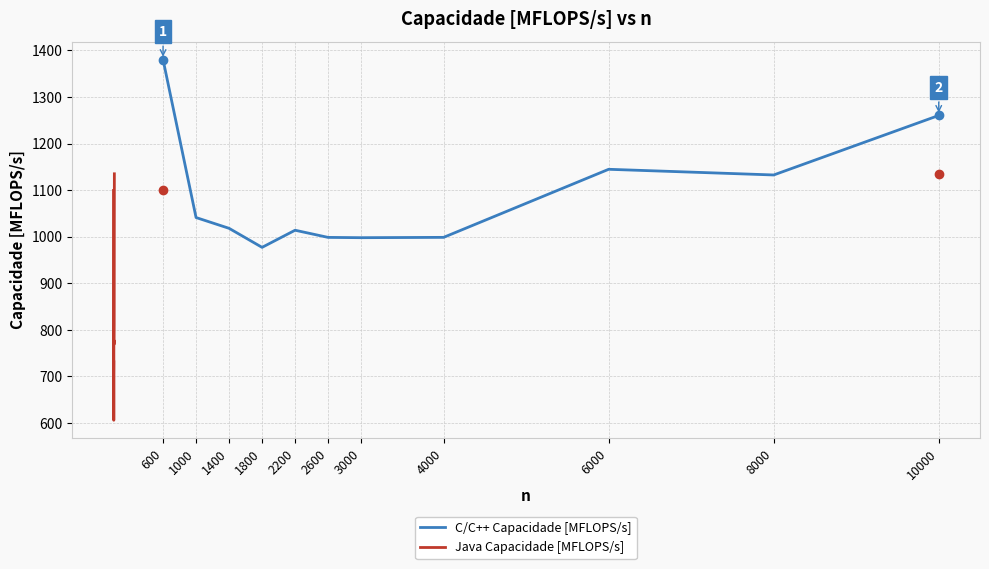

What is the minimum value shown in the chart?

606.0